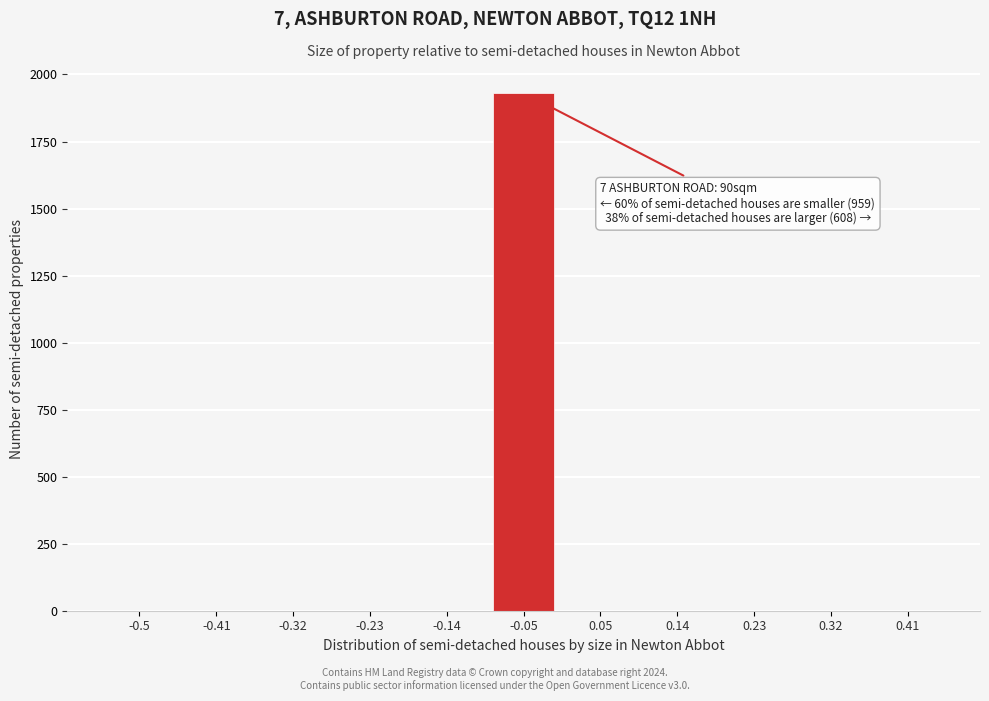

Reading left to right, what are all the values shown in this chart?

-0.5=0	-0.41=0	-0.32=0	-0.23=0	-0.14=0	-0.05=1931	0.05=0	0.14=0	0.23=0	0.32=0	0.41=0